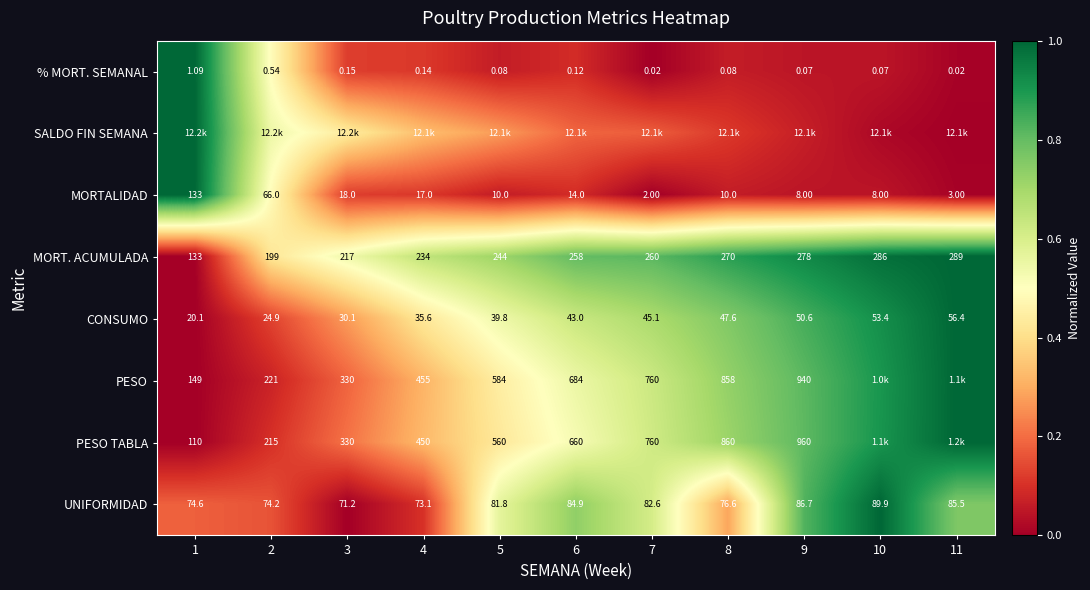

Is the value of MORT. ACUMULADA at 4 greater than the value of MORTALIDAD at 2?

Yes